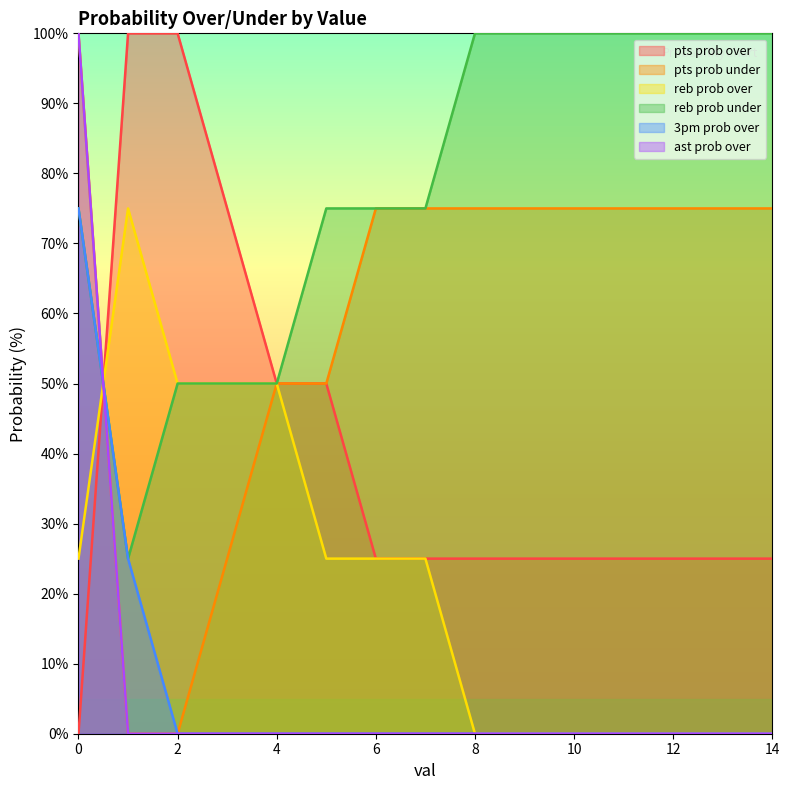

What are all the series names shown in the legend?

pts prob over, pts prob under, reb prob over, reb prob under, 3pm prob over, ast prob over